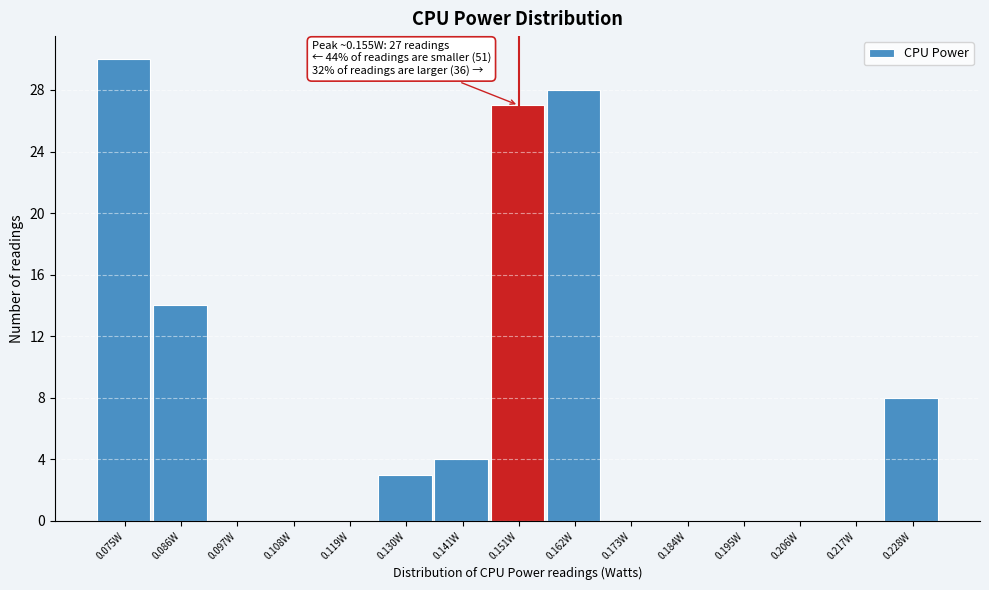

Over which range of the x-axis is the bar tallest?

0.070 to 0.080